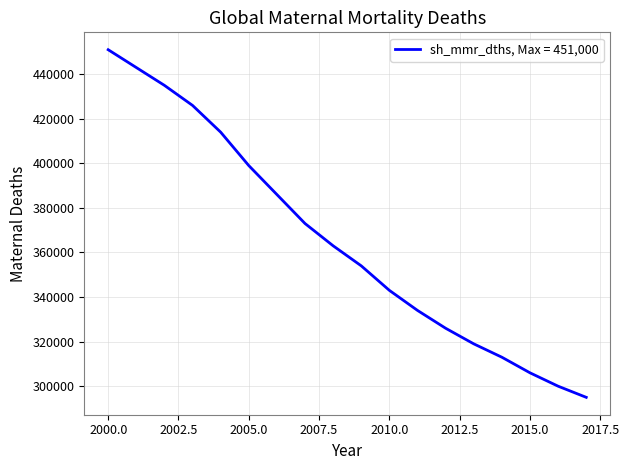

What is the greatest value displayed?

451000